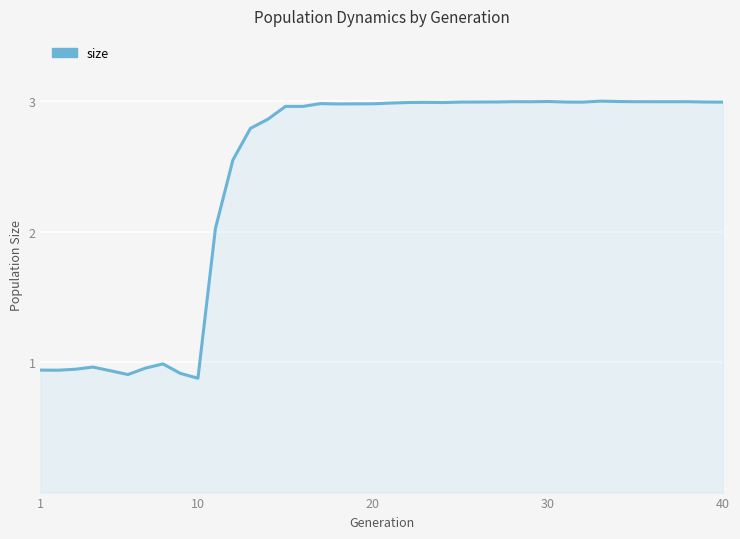

What is the difference between the maximum and minimum values?

2.1